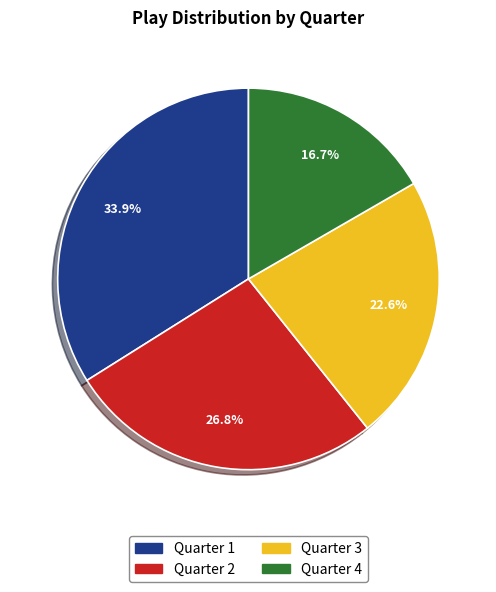

Which category has the biggest portion of the pie?

Quarter 1